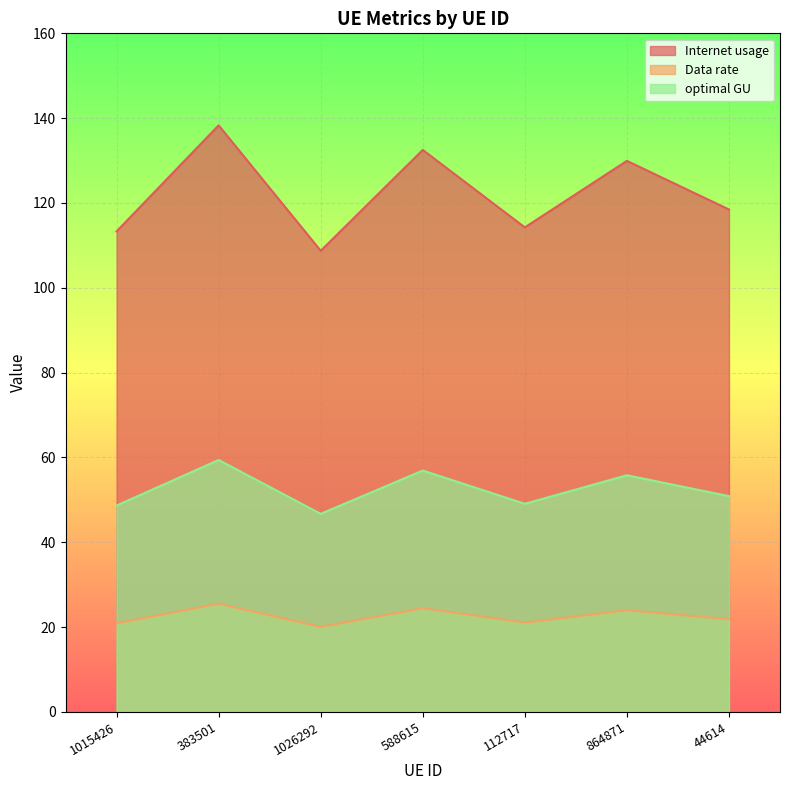

Reading left to right, list all the values displayed in this chart.

Internet usage: 113.3	138.3	108.7	132.5	114.3	129.9	118.5
Data rate: 20.9	25.5	20.1	24.5	21.1	24.0	21.9
optimal GU: 48.7	59.4	46.7	56.9	49.1	55.8	50.9